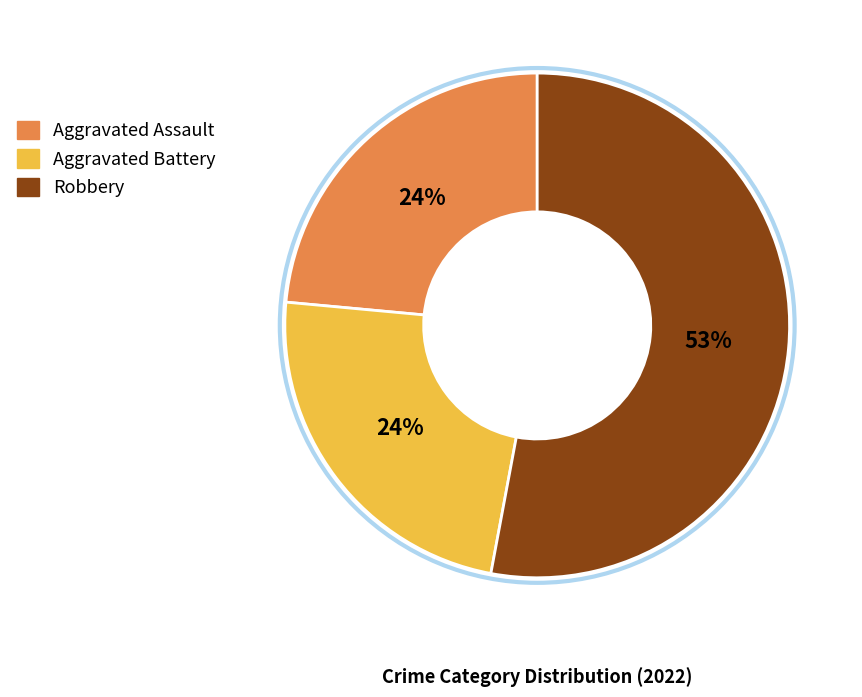

Combined, do Robbery and Aggravated Assault account for over 50%?

Yes